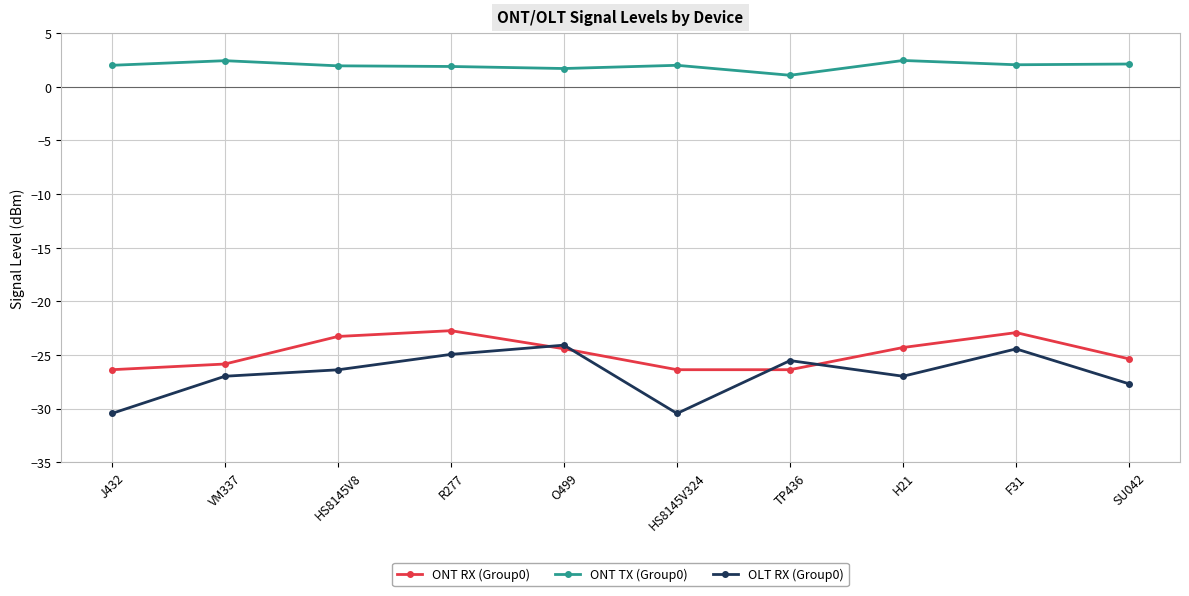

How many interior local peaks does the OLT RX (Group0) series have?

3